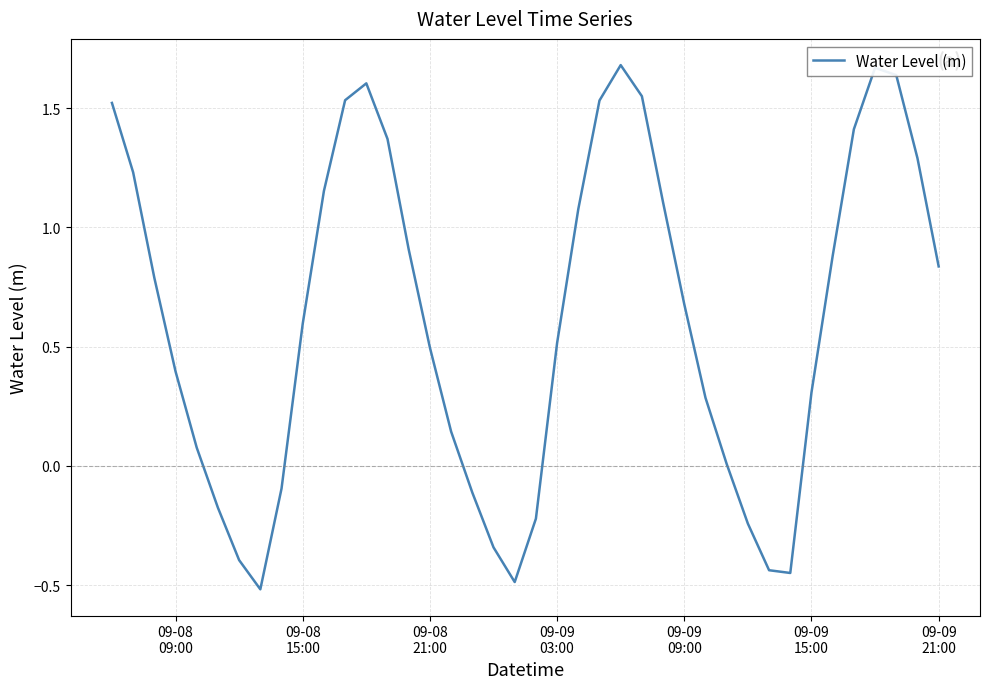

What is the difference between the maximum and minimum values?

2.2